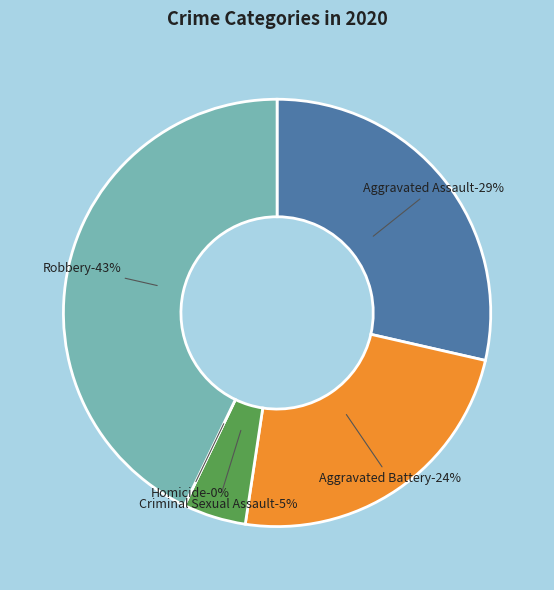

How much of the chart is everything except Criminal Sexual Assault?

95.2%